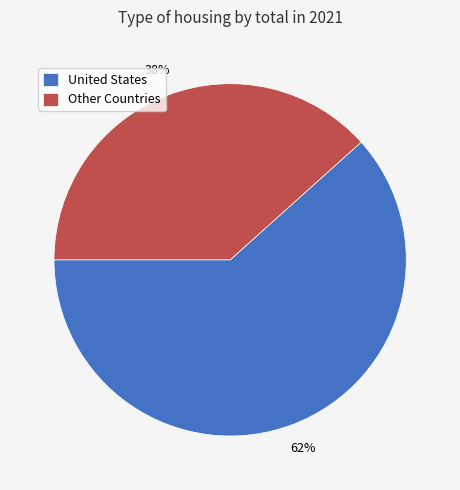

Is the sum of Other Countries and United States greater than half?

Yes